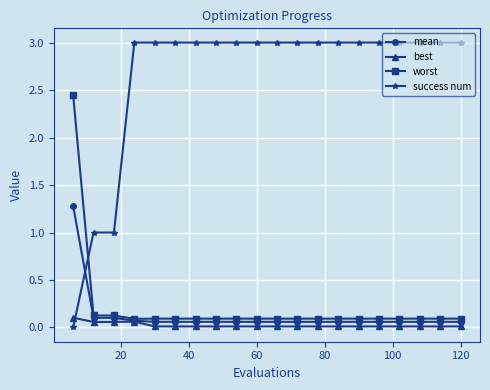

True or false: success num and mean intersect in this chart.

True